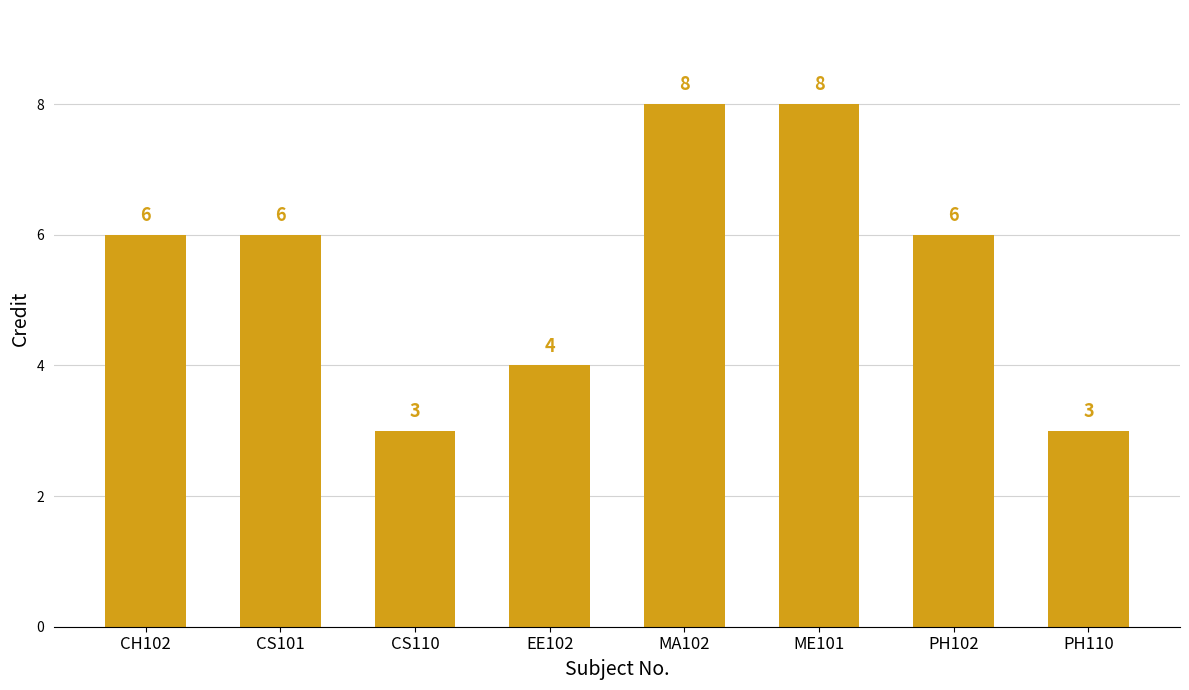

The chart shows a value of 5 at EE102. True or false?

False